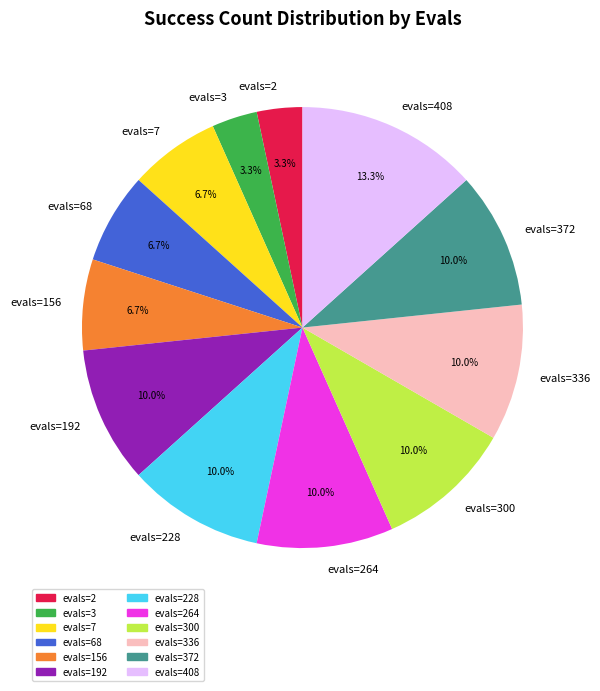

What portion of the pie excludes evals=192?

90.0%